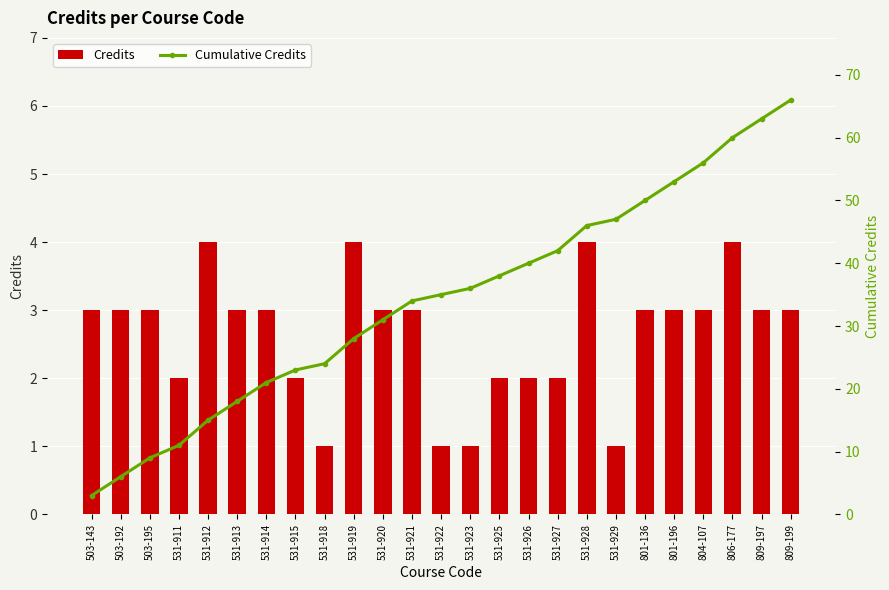

List the series in order of their peak value, highest first.

Cumulative Credits, Credits